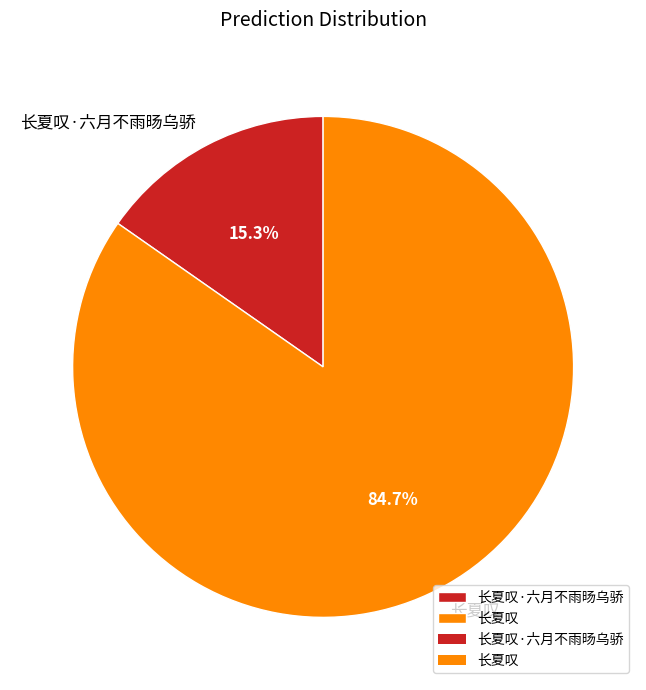

Which slice is the smallest?

长夏叹·六月不雨旸乌骄